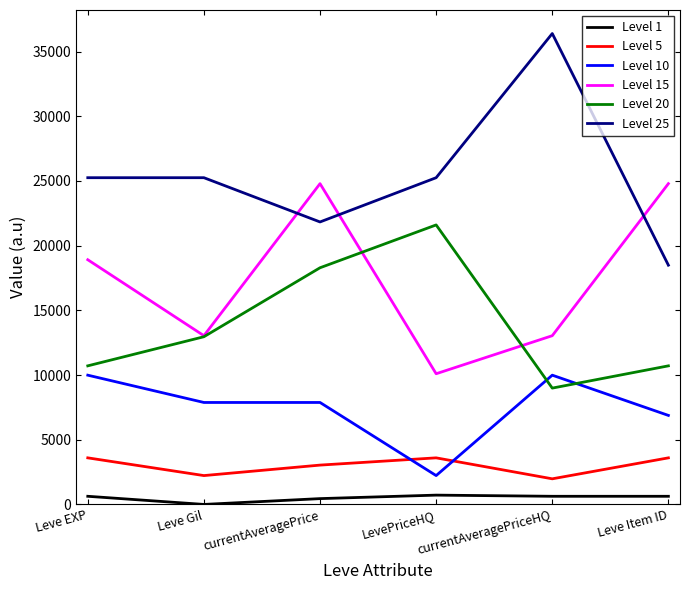

List the series in order of their peak value, lowest first.

Level 1, Level 5, Level 10, Level 20, Level 15, Level 25